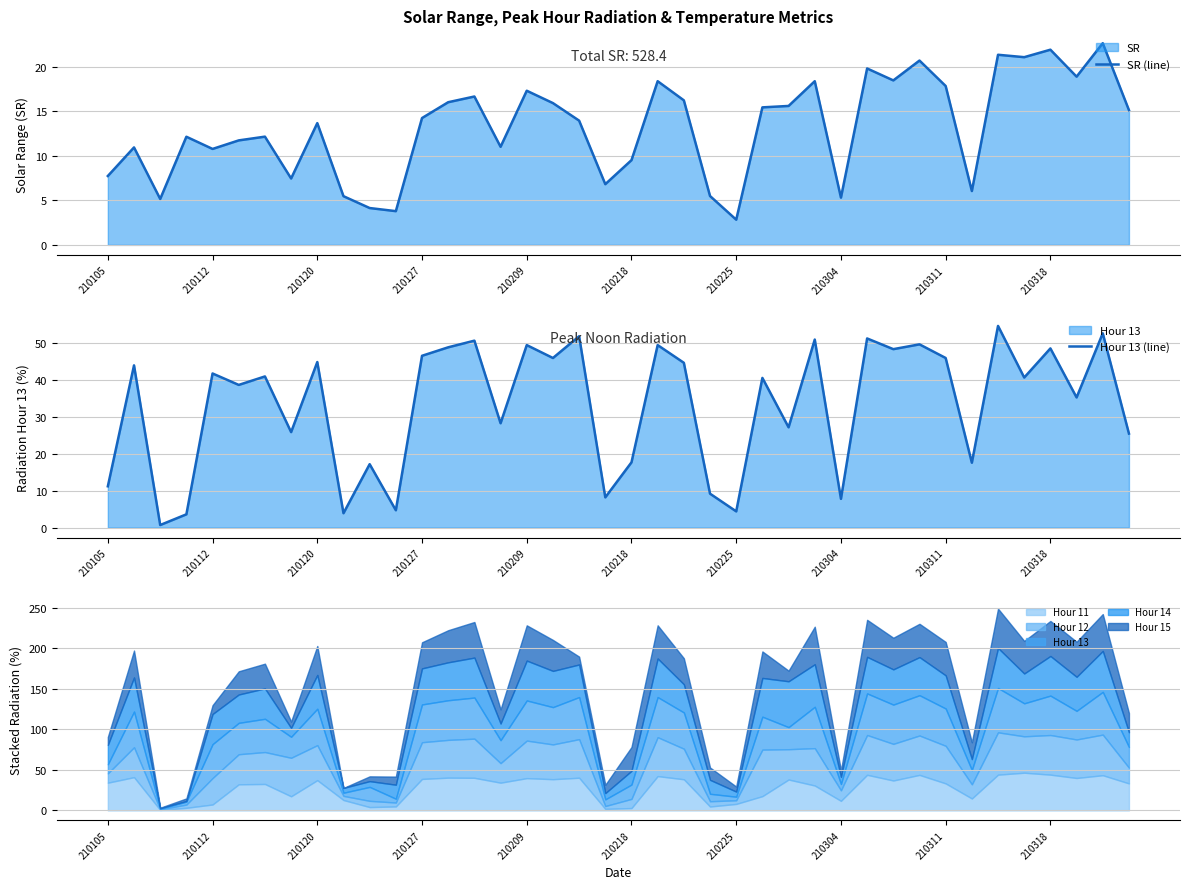

The value of SR (line) at 210105 is 7.7. True or false?

True